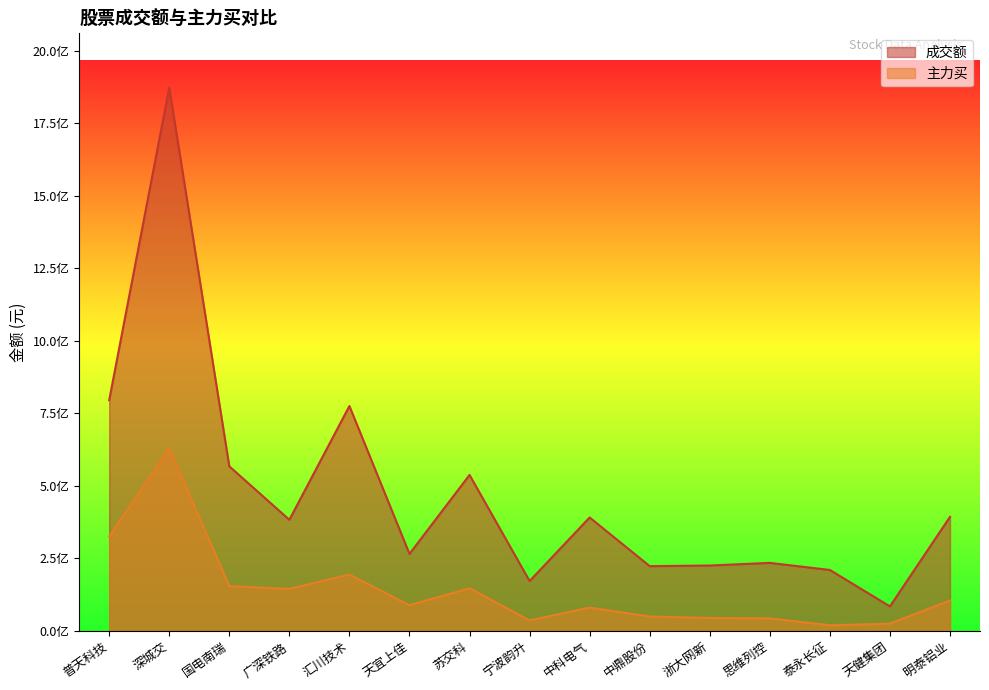

Which label corresponds to the largest value in the chart?

深城交